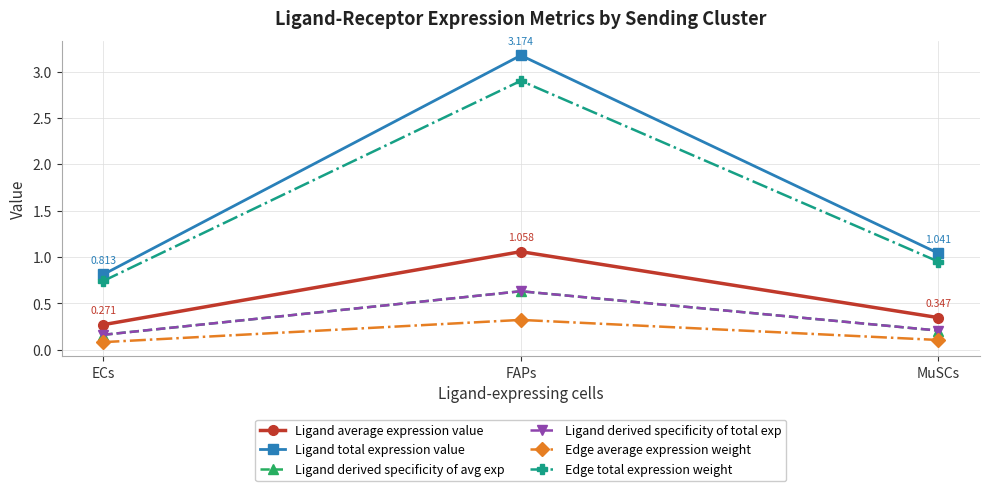

What is the sum of all Ligand derived specificity of avg exp values?

1.0